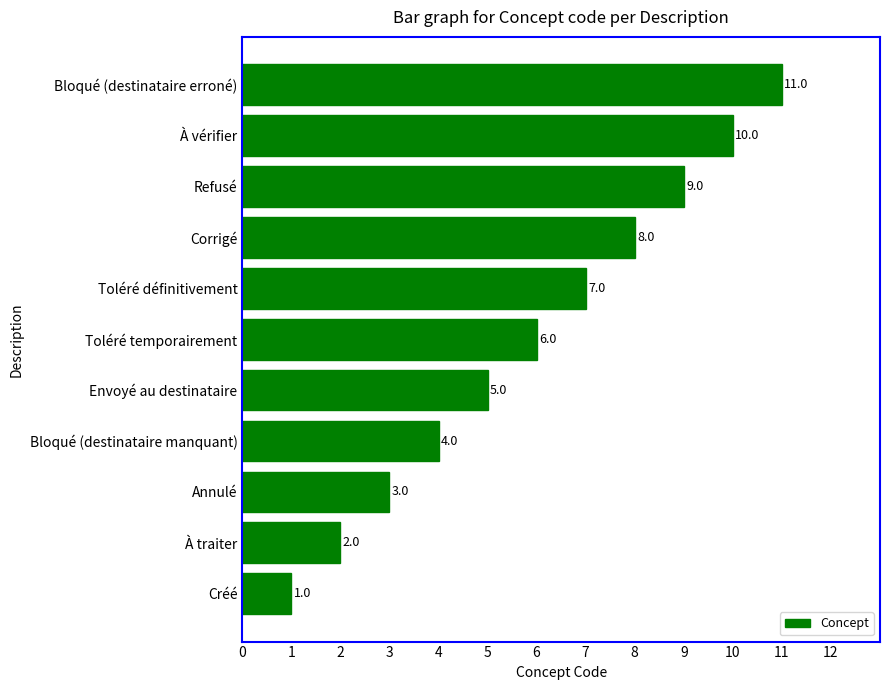

List the labels in order of value, largest first.

Bloqué (destinataire erroné), À vérifier, Refusé, Corrigé, Toléré définitivement, Toléré temporairement, Envoyé au destinataire, Bloqué (destinataire manquant), Annulé, À traiter, Créé